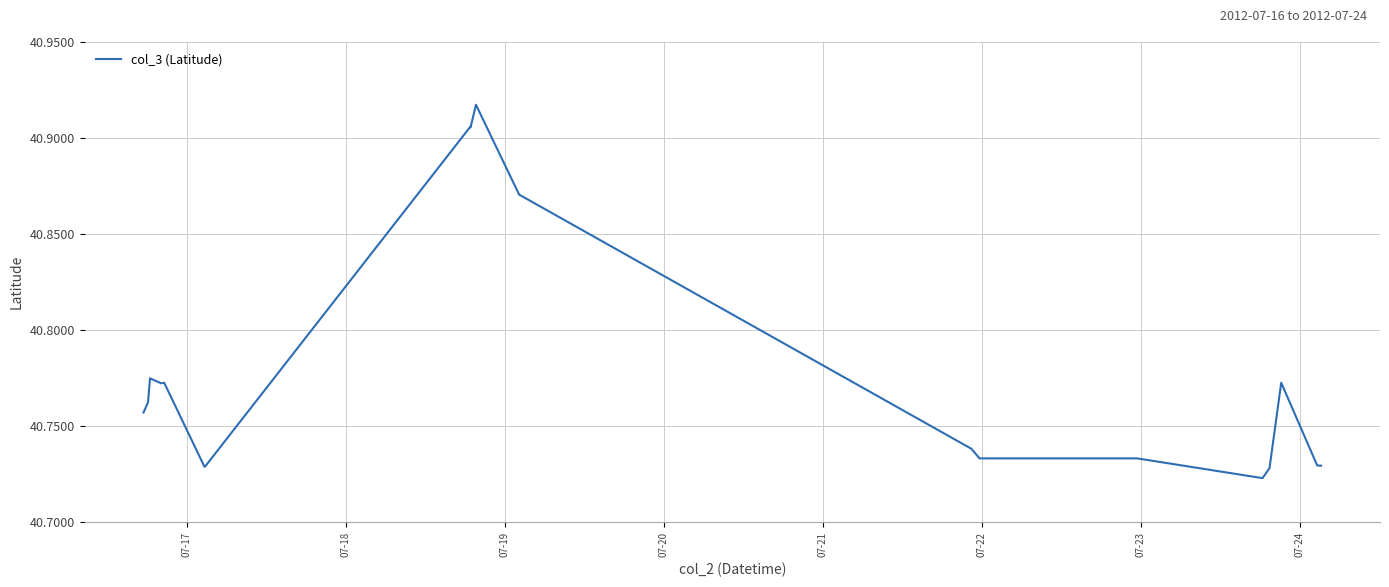

How many lines are shown in the chart?

1